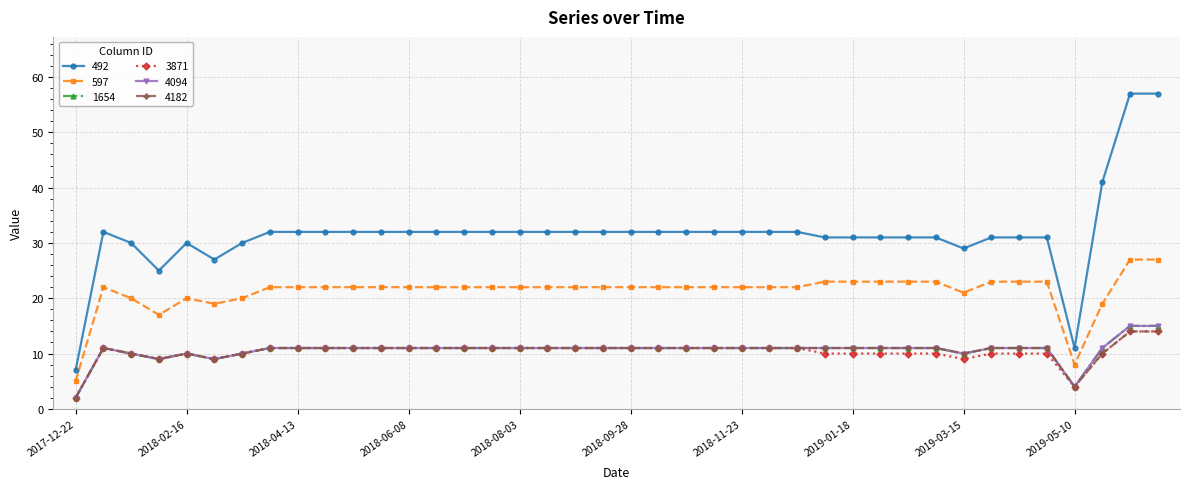

At how many categories does at least one series exceed 13?

38